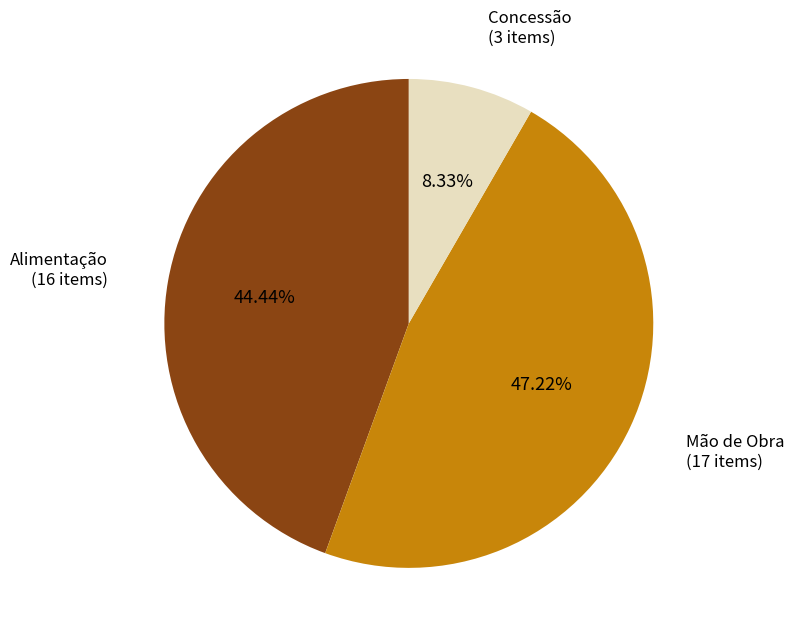

Is there any slice that represents more than half of the pie?

No